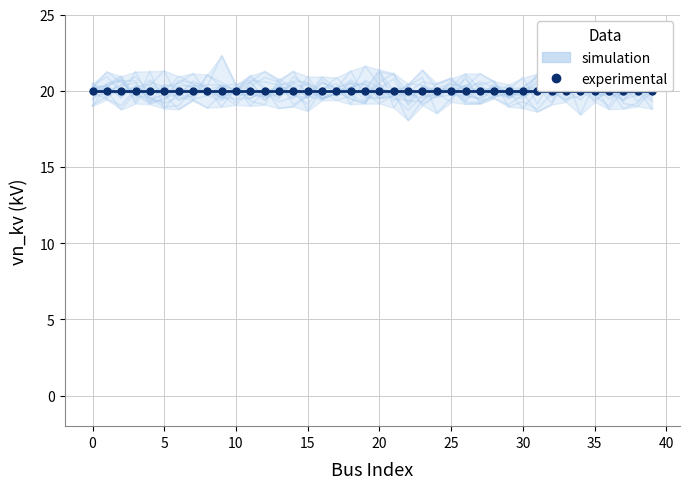

Read the experimental value at 35.

20.0